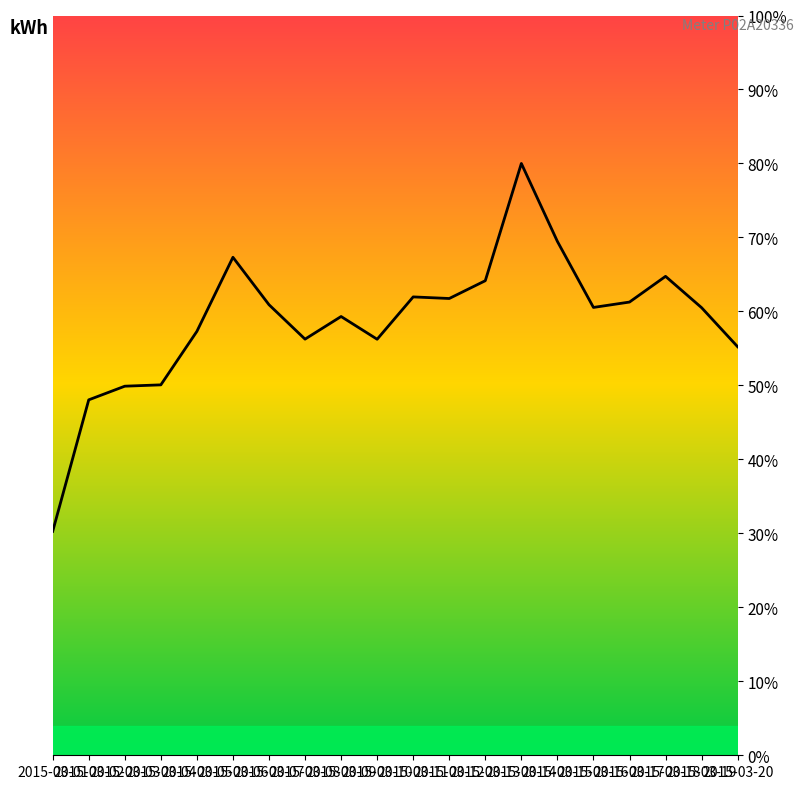

Reading right to left, list all the values displayed in this chart.

2015-03-20=55.2	2015-03-19=60.5	2015-03-18=64.7	2015-03-17=61.3	2015-03-16=60.5	2015-03-15=69.5	2015-03-14=80.0	2015-03-13=64.2	2015-03-12=61.7	2015-03-11=62.0	2015-03-10=56.2	2015-03-09=59.3	2015-03-08=56.3	2015-03-07=60.9	2015-03-06=67.3	2015-03-05=57.3	2015-03-04=50.1	2015-03-03=49.9	2015-03-02=48.0	2015-03-01=30.3